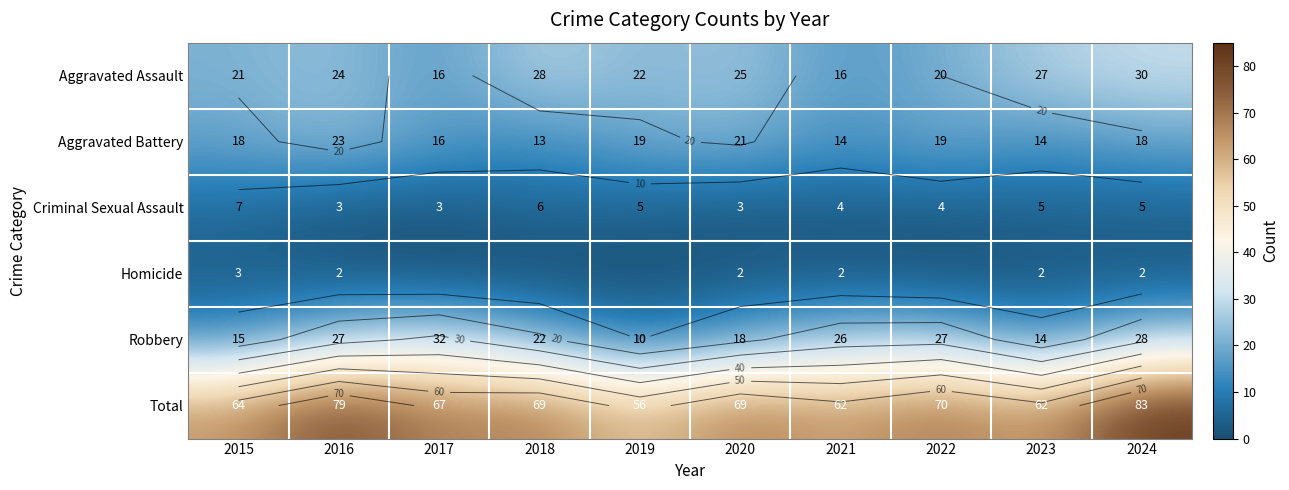

What is the difference between the Total values at 2016 and 2022?

9